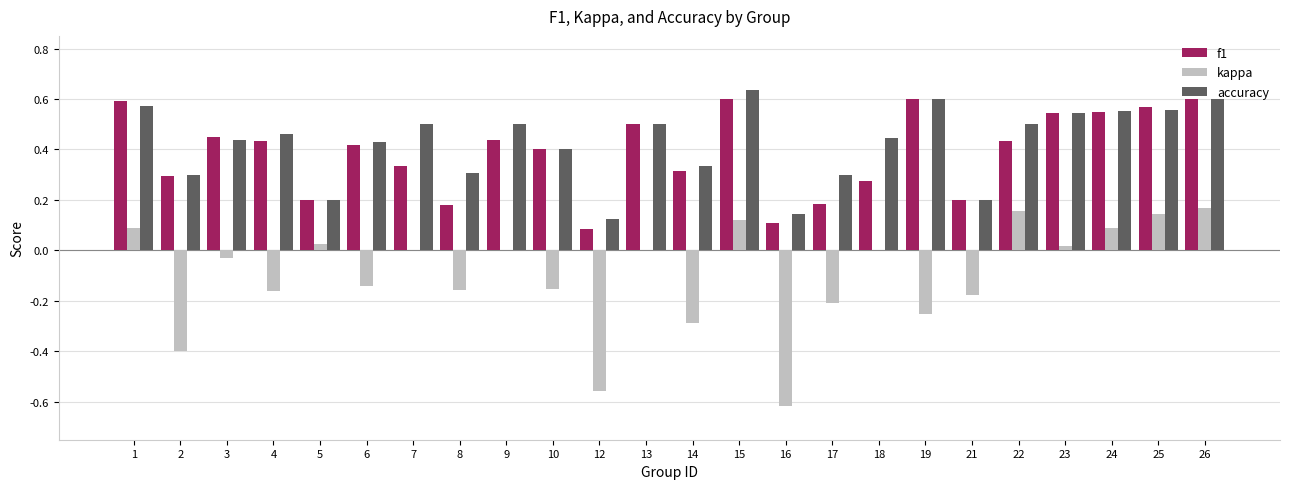

The value of accuracy at 17 is 0.1. True or false?

False